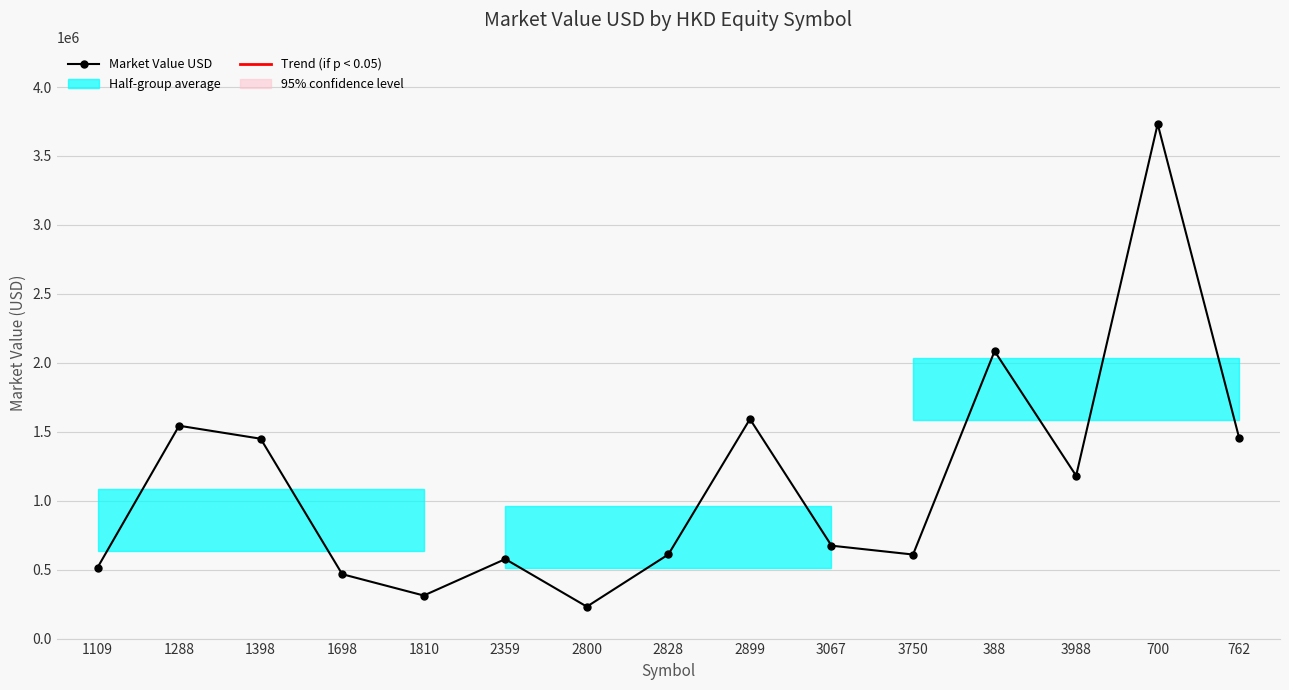

Is it true that the value at 3750 is 329482.6?

False